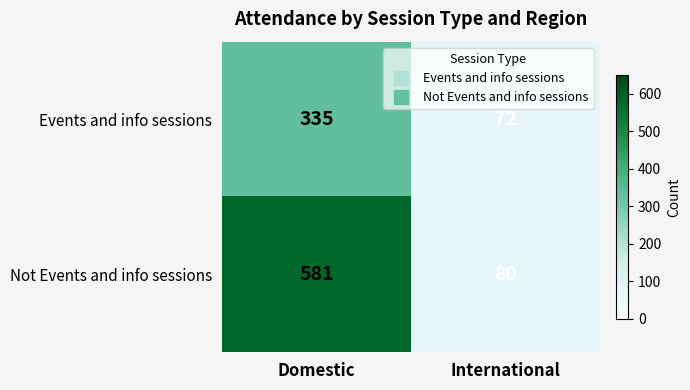

What is the difference between the maximum and minimum values in the Events and info sessions series?

263